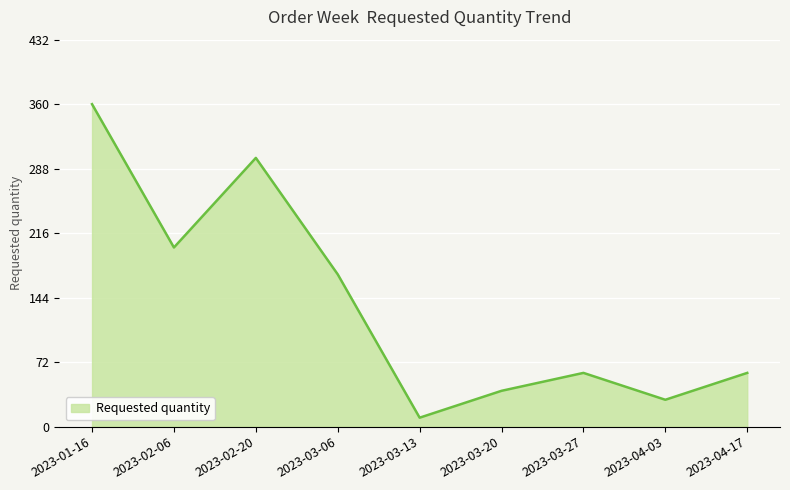

How many lines are shown in the chart?

1